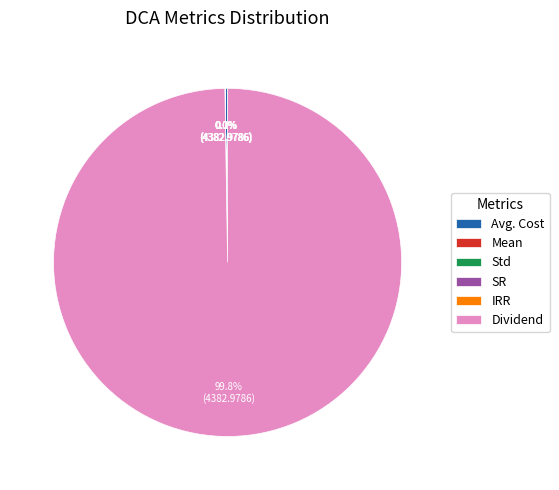

Is Dividend the majority of the pie?

Yes